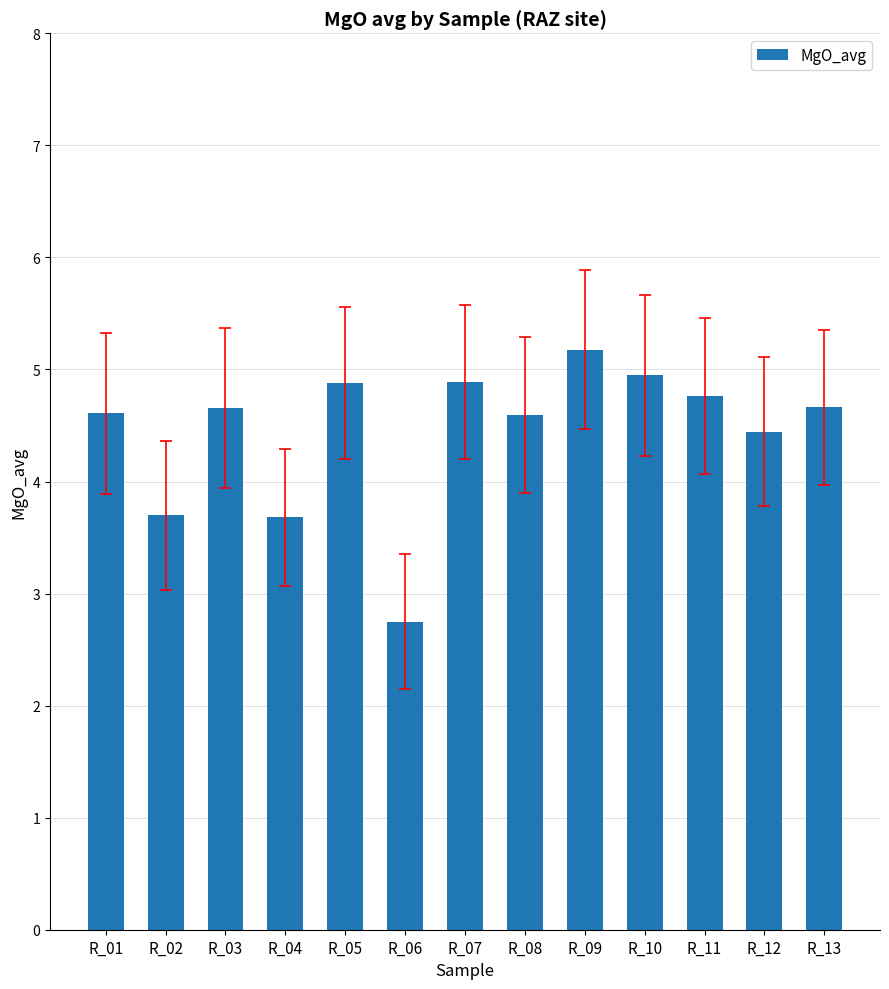

Which category has the lowest value across all series?

R_06